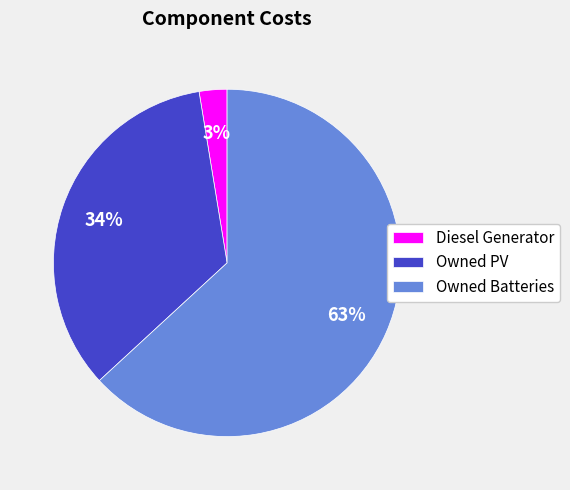

How many segments does this pie chart have?

3